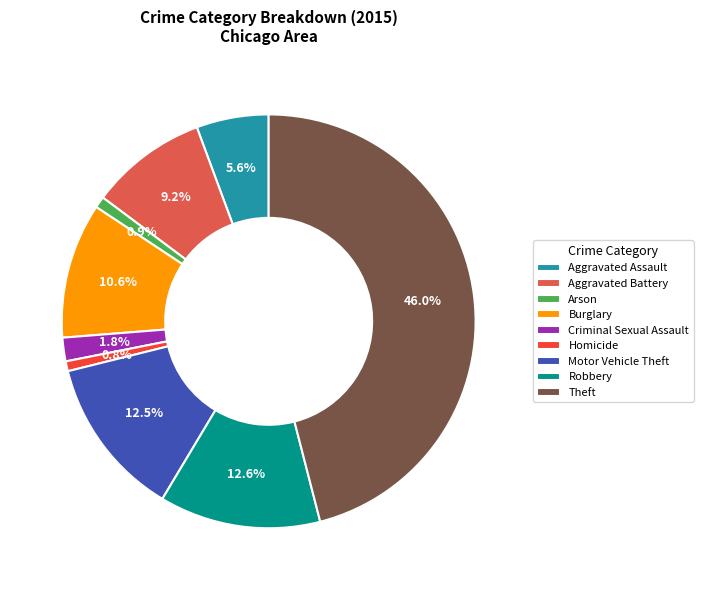

What is the change in value from Criminal Sexual Assault to Robbery?

+181